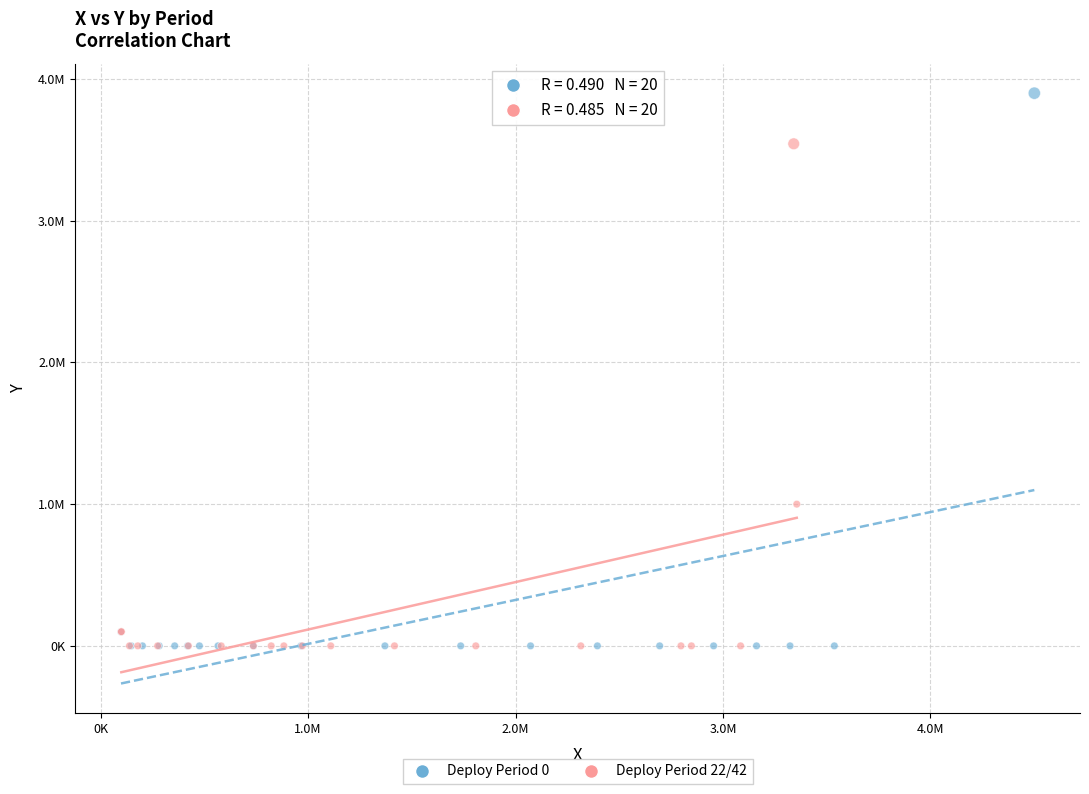

What are all the series names shown in the legend?

Deploy Period 0, Deploy Period 22/42